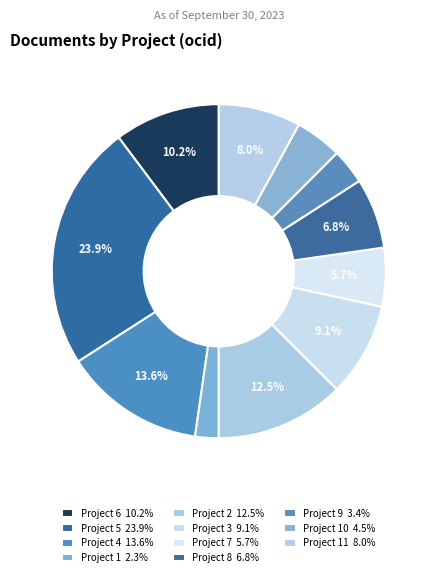

Does any single category account for the majority?

No